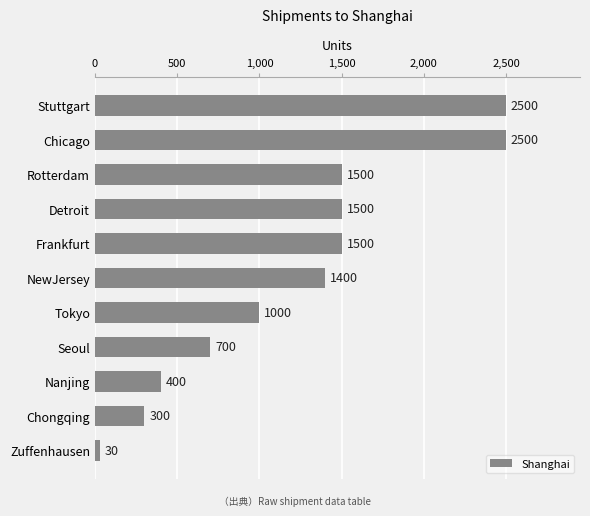

What is the difference between the maximum and minimum values?

2470